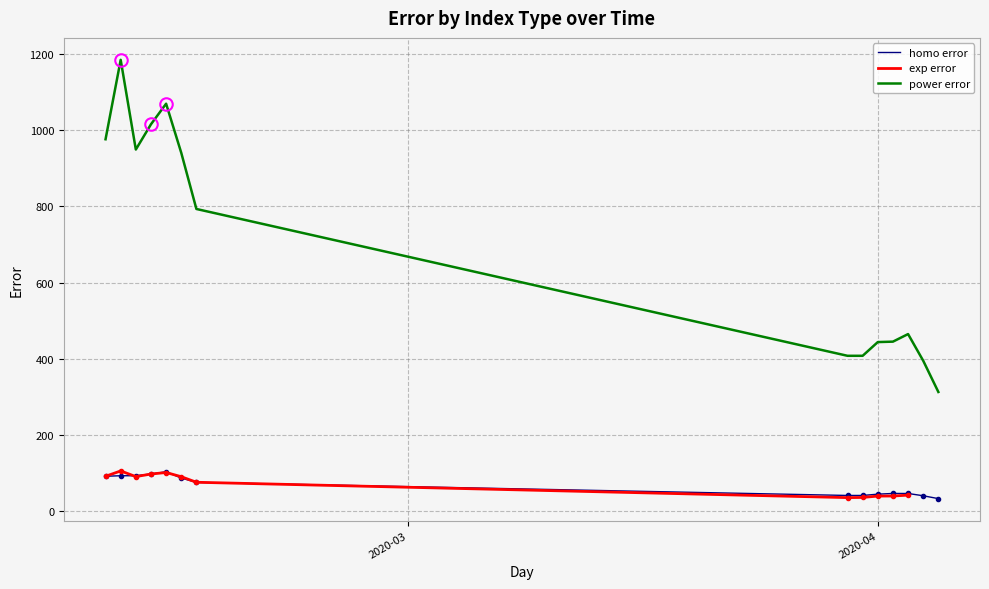

True or false: power_error and homo_error intersect in this chart.

False